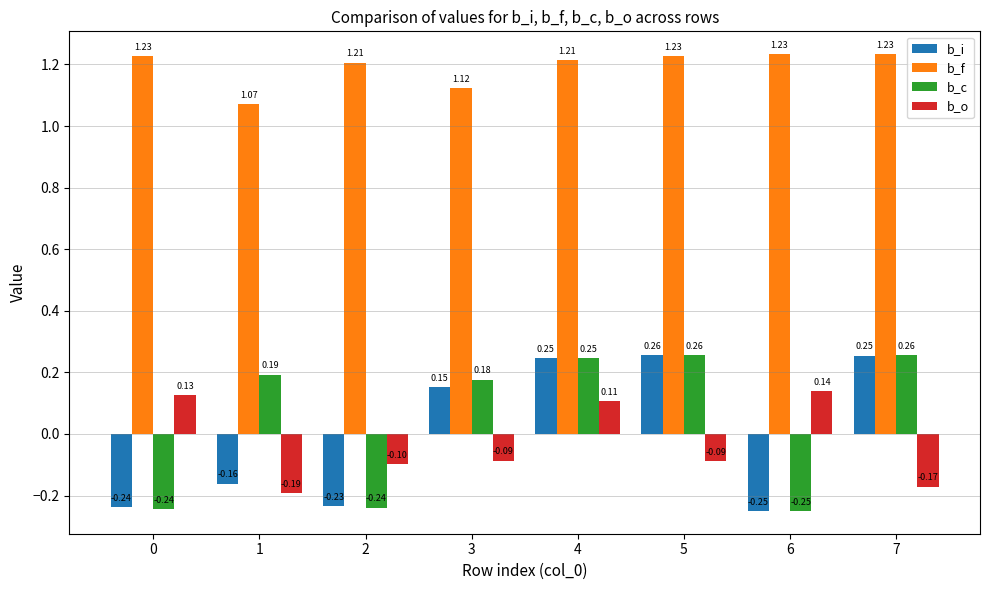

Which series changed the most between 5 and 7?

b_o